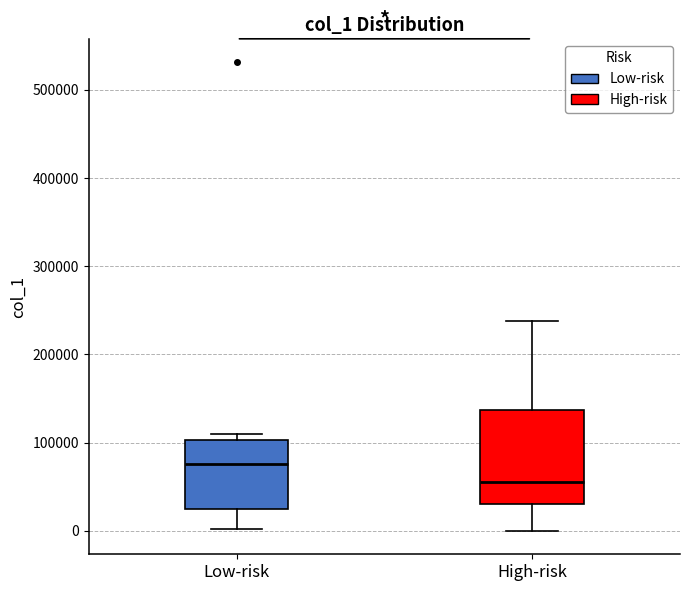

Where is the lower edge of the box for High-risk on the y-axis? The values are not printed on the chart, so give them approximately, as read against the axis.

30000